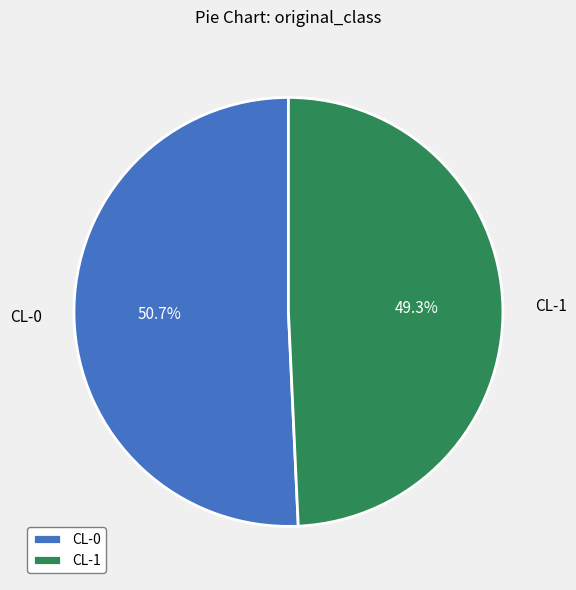

Which category has the smallest portion of the pie?

CL-1